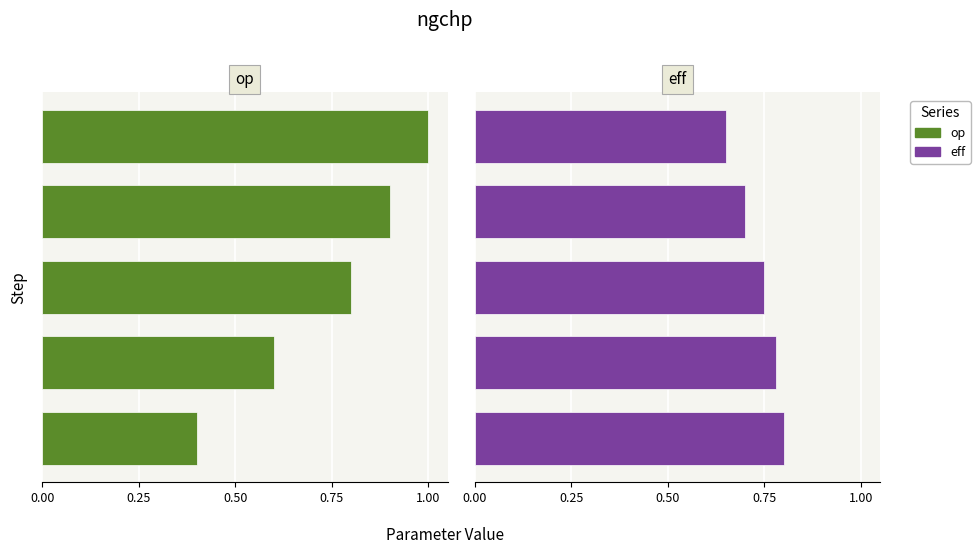

List the series in order of their overall mean, lowest first.

eff, op